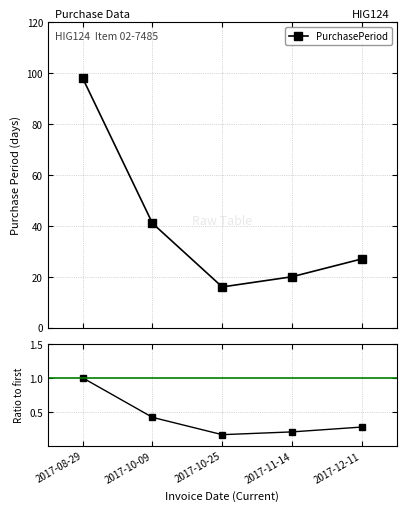

How many values are between 0 and 1?

5